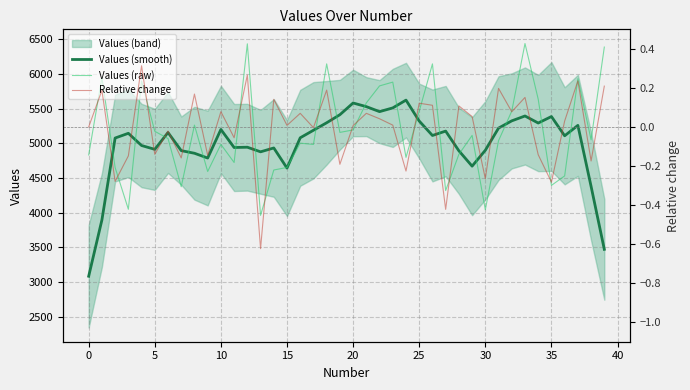

How many data points in Values (smooth) are less than 5112?

20